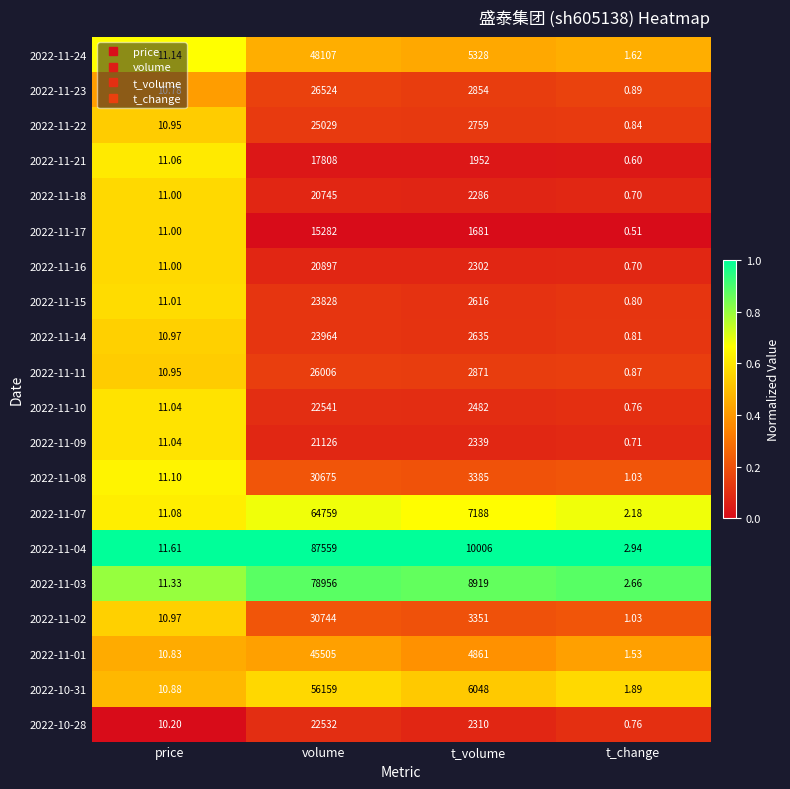

Which series has the largest total across all categories?

2022-11-04